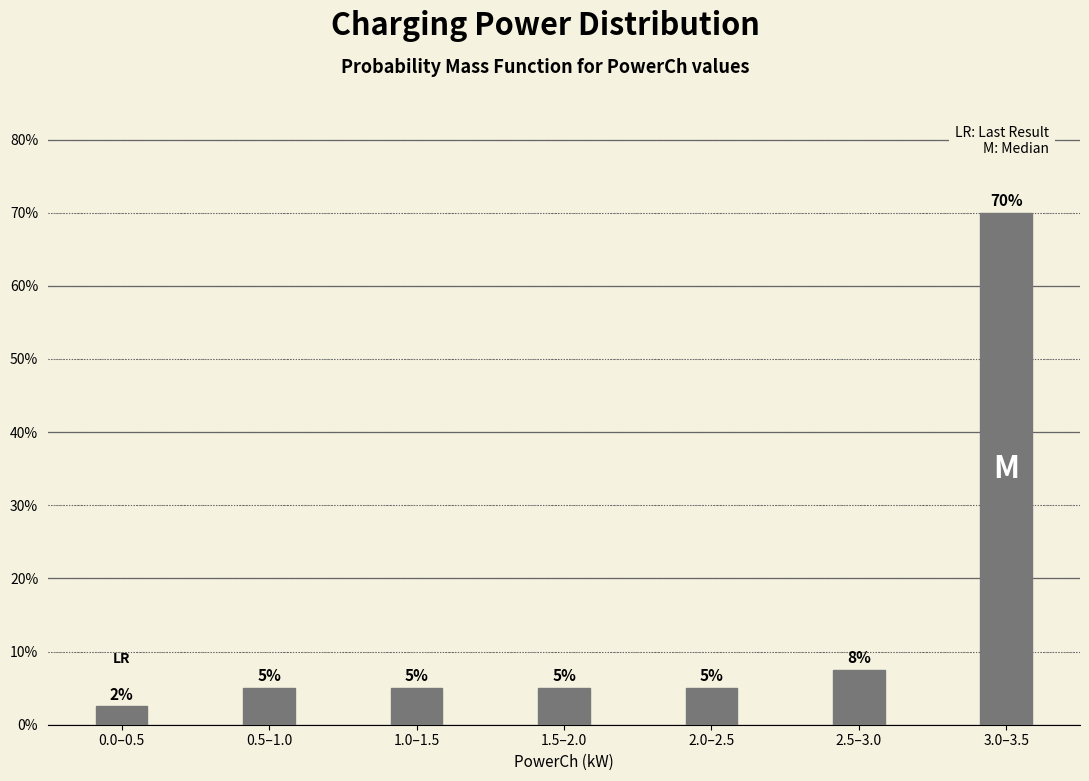

Which has a higher value, 1.5–2.0 or 0.0–0.5?

1.5–2.0